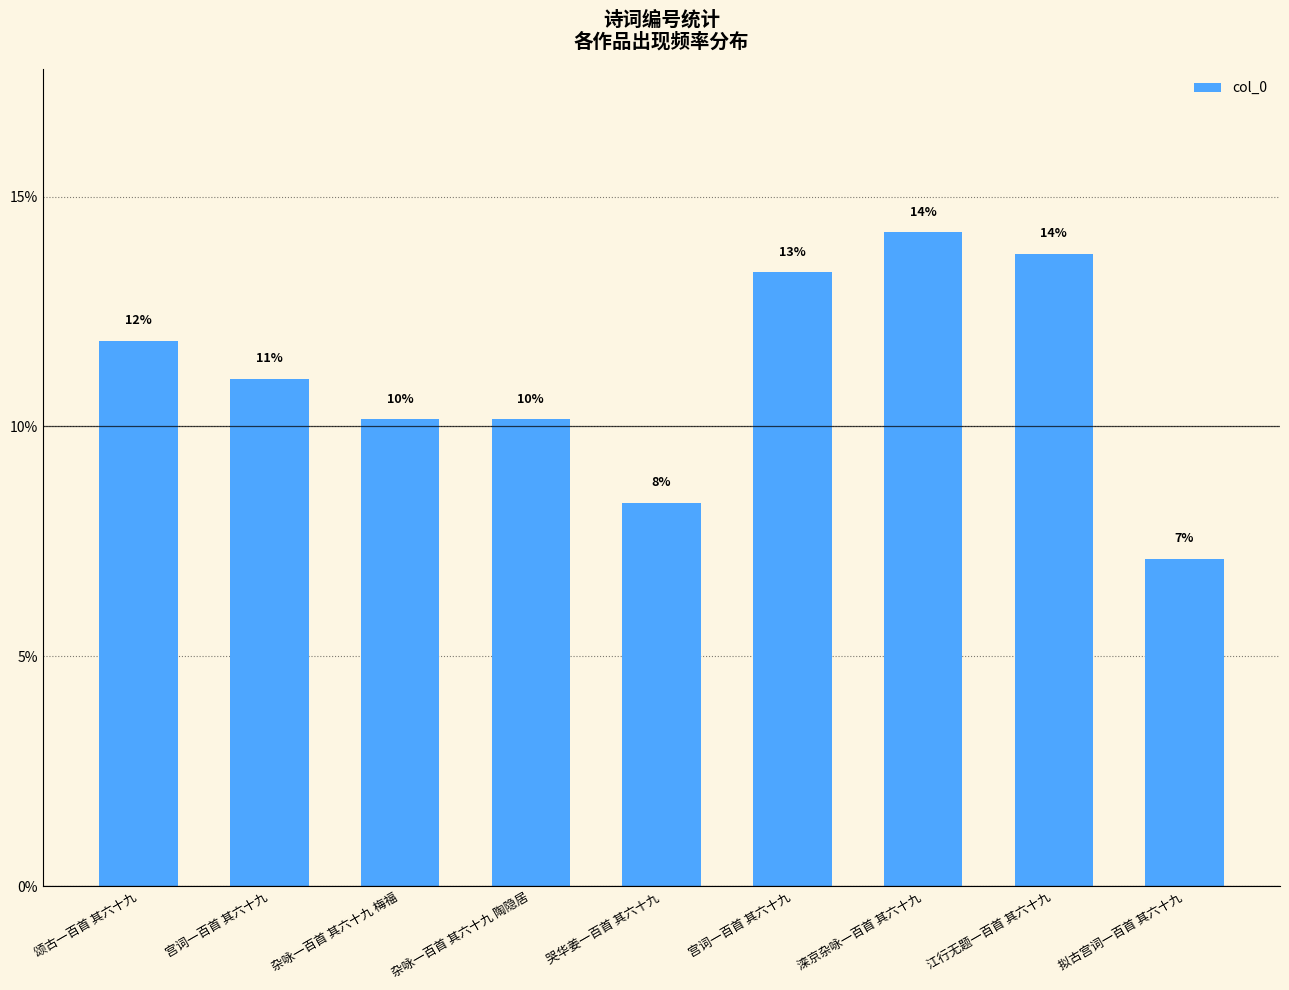

How many bars are there in total?

9